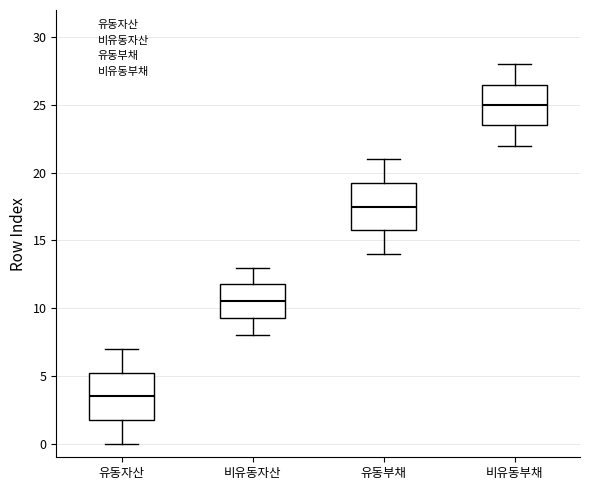

Which box has the lowest median line?

유동자산